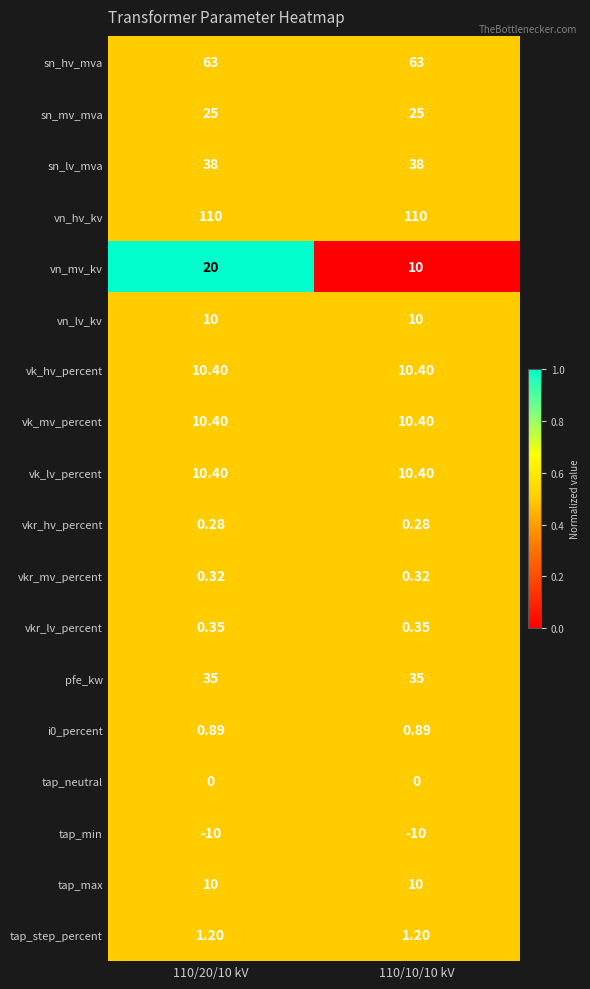

Is the value of vkr_mv_percent at 110/10/10 kV greater than the value of pfe_kw at 110/20/10 kV?

No